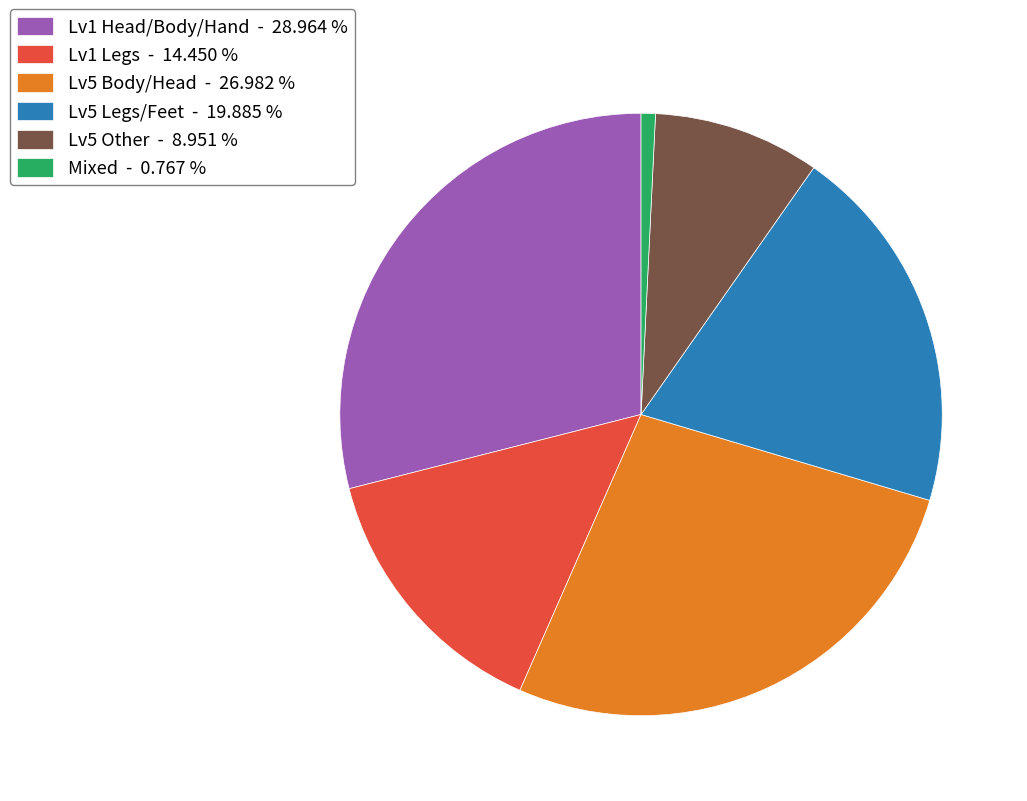

How many slices are in this pie chart?

6